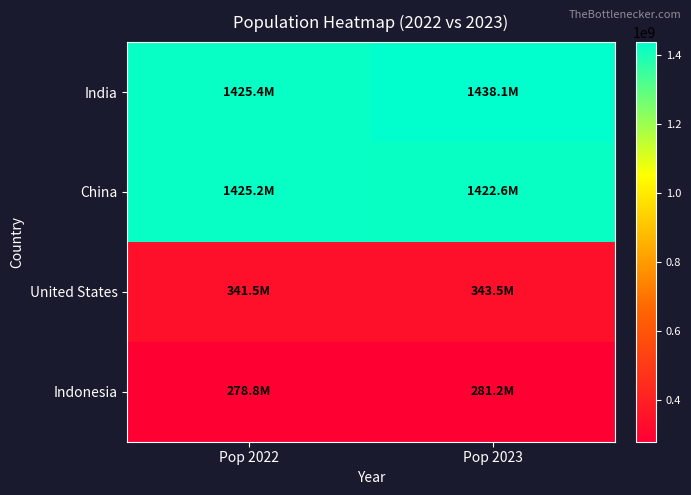

At which category does the chart reach its peak across all series?

Pop 2023